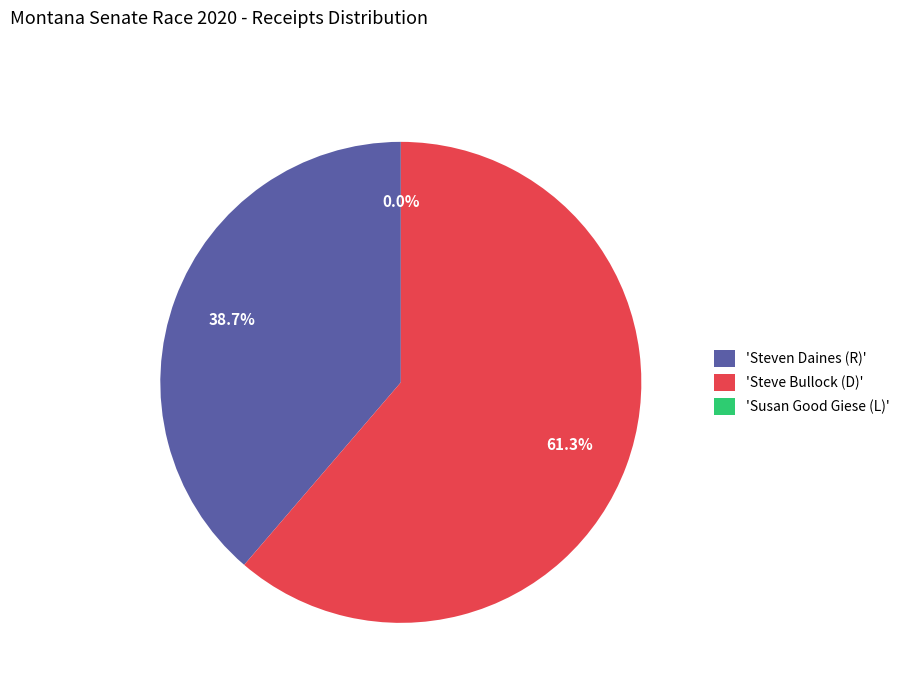

Which category accounts for the majority?

'Steve Bullock (D)'